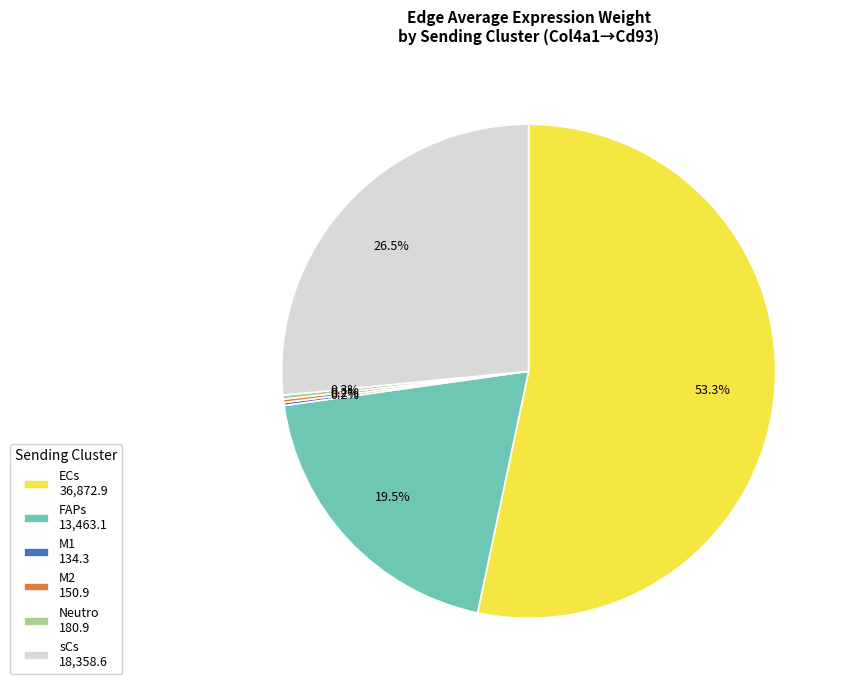

Which slice represents more than half of the pie?

ECs 36,872.9